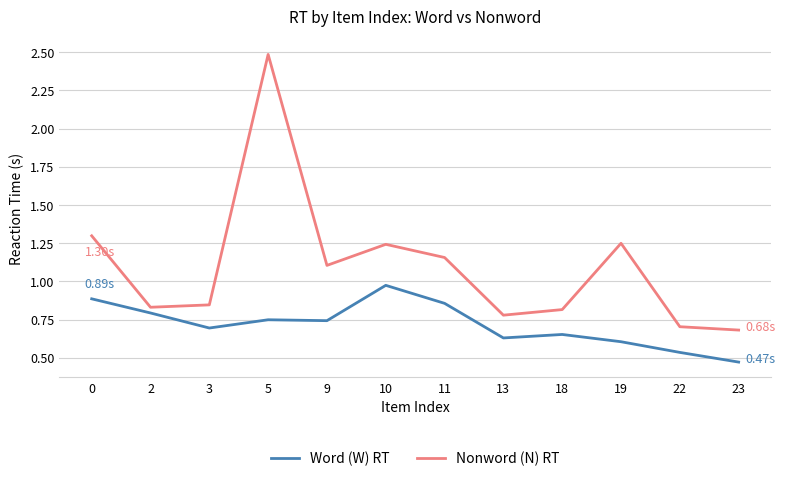

The value of Nonword (N) RT at 2 is 0.8. True or false?

True